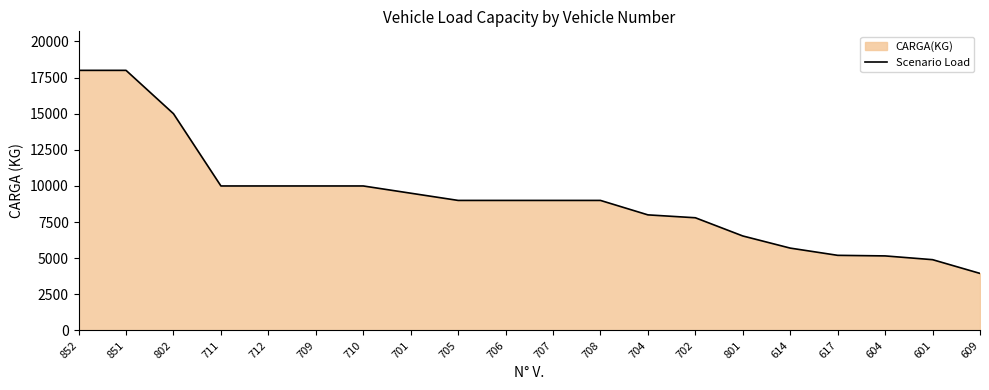

At which label does the data first exceed 9000?

852